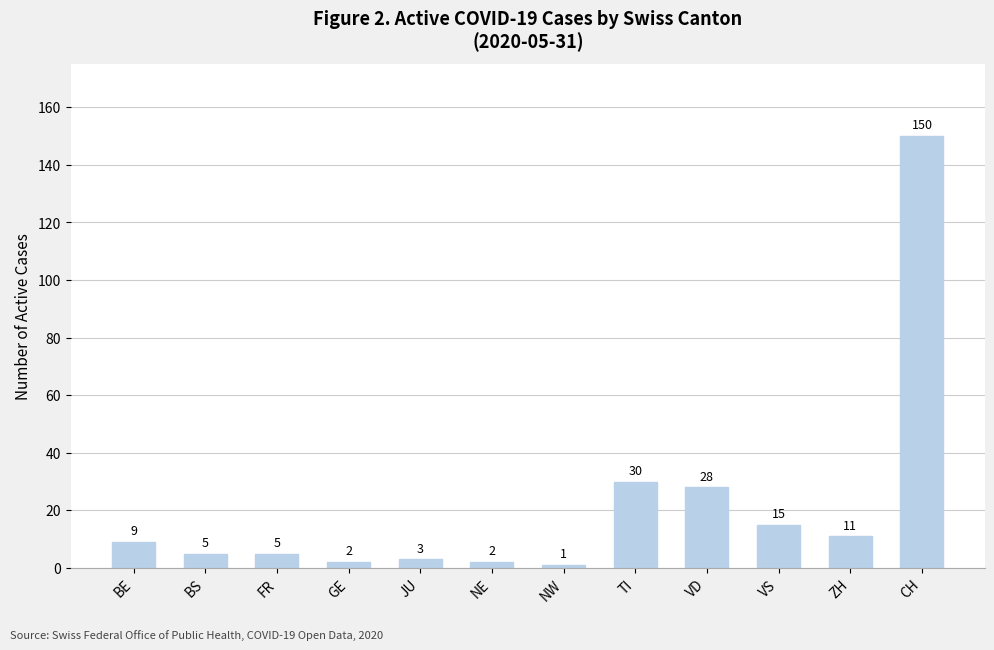

What is the sum of all values?

261